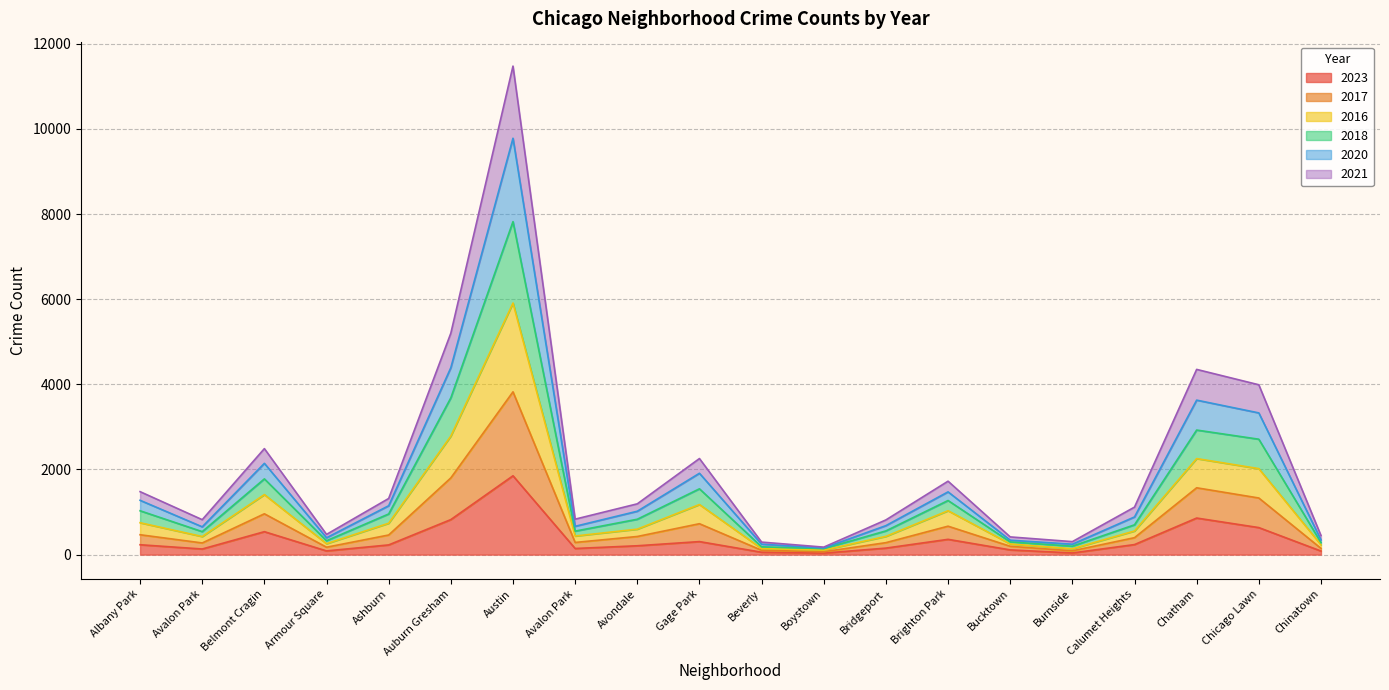

What are all the series names shown in the legend?

2023, 2017, 2016, 2018, 2020, 2021